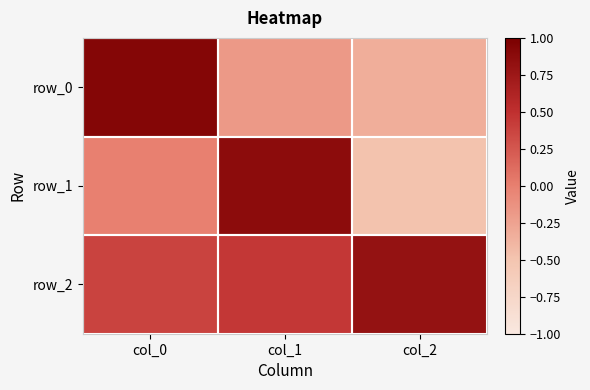

Reading right to left, transcribe all the data shown in this chart.

row_0: col_2=-0.3	col_1=-0.2	col_0=0.9
row_1: col_2=-0.5	col_1=0.9	col_0=-0.0
row_2: col_2=0.8	col_1=0.5	col_0=0.4